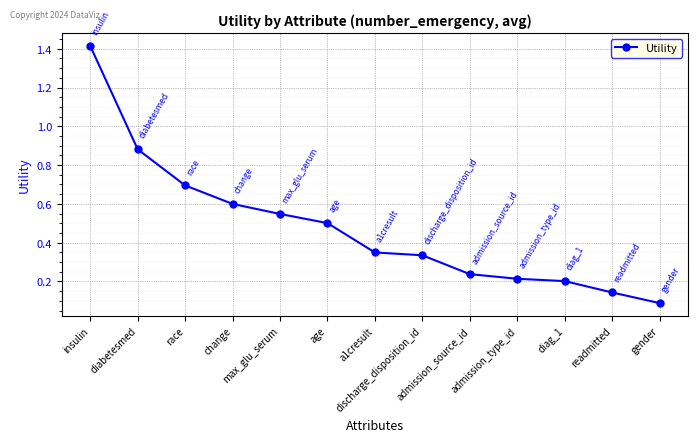

What is the sum of all values?

6.2